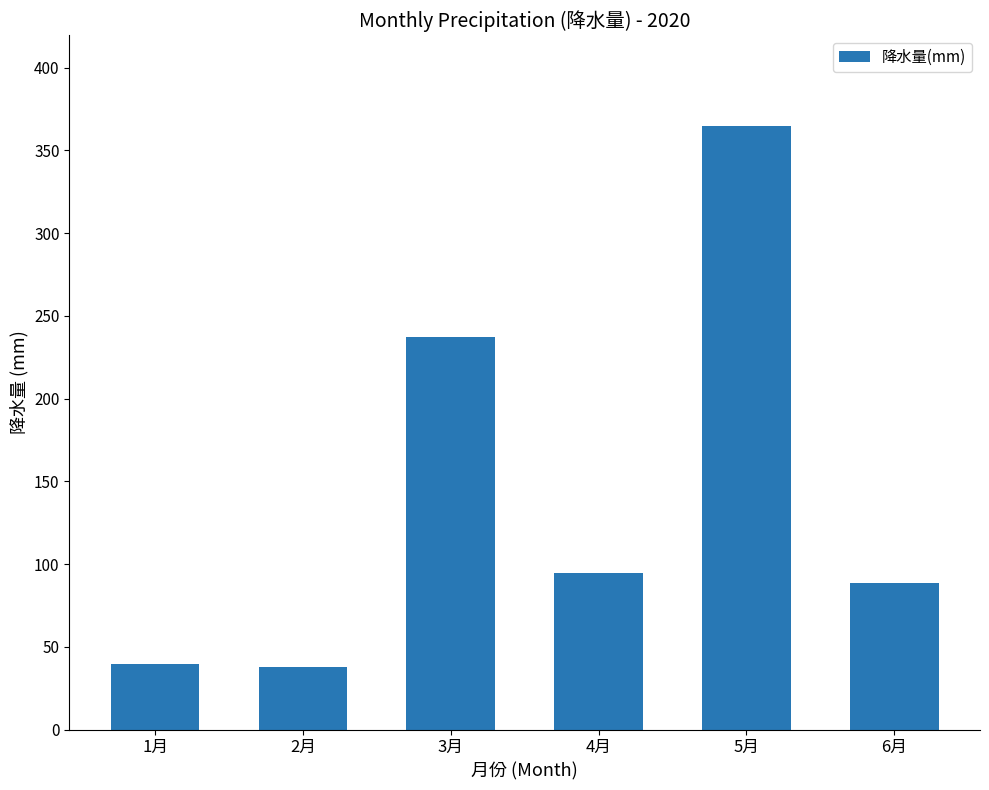

What is the change in value from 1月 to 3月?

+198.0